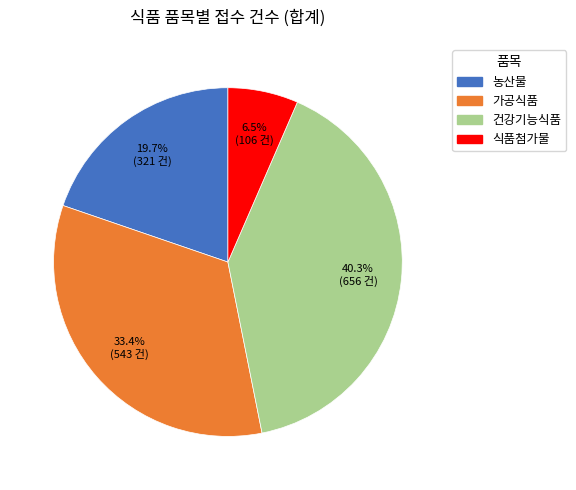

Is there a majority slice in this chart?

No